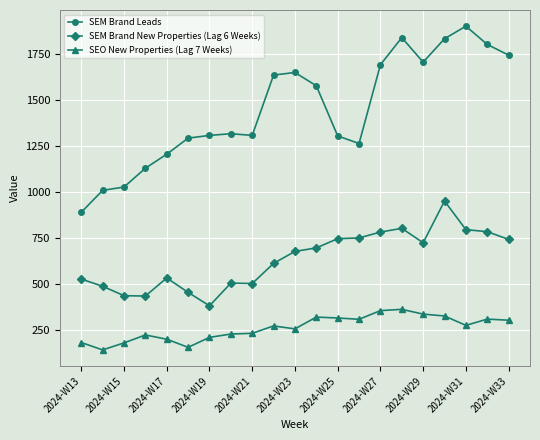

Which series has the widest spread of values?

SEM Brand Leads